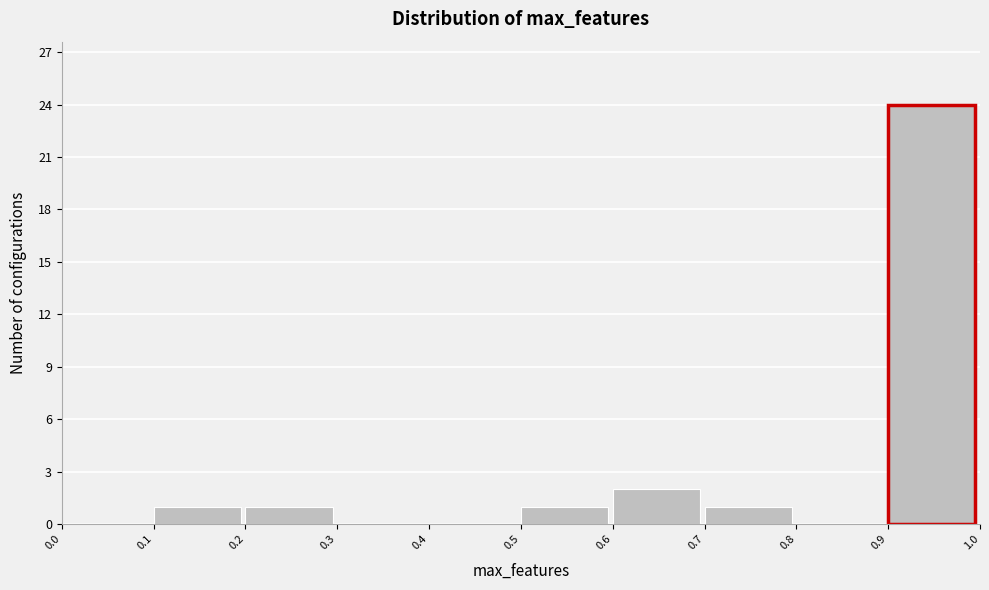

Which range on the x-axis has the tallest bar?

0.9 to 1.0